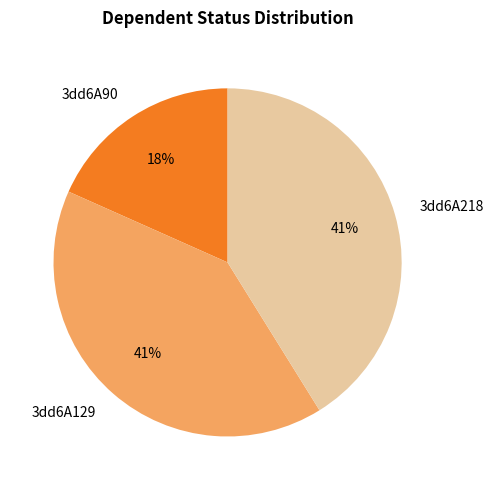

To the nearest percent, what is the average slice percentage?

33%